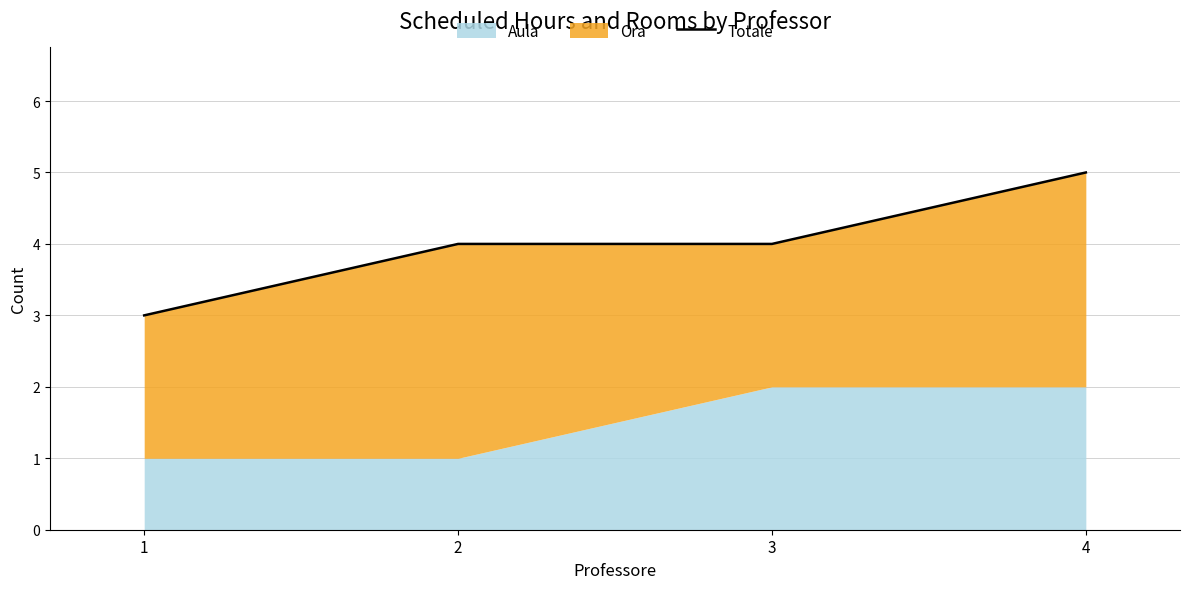

How many categories are shown in the chart?

4